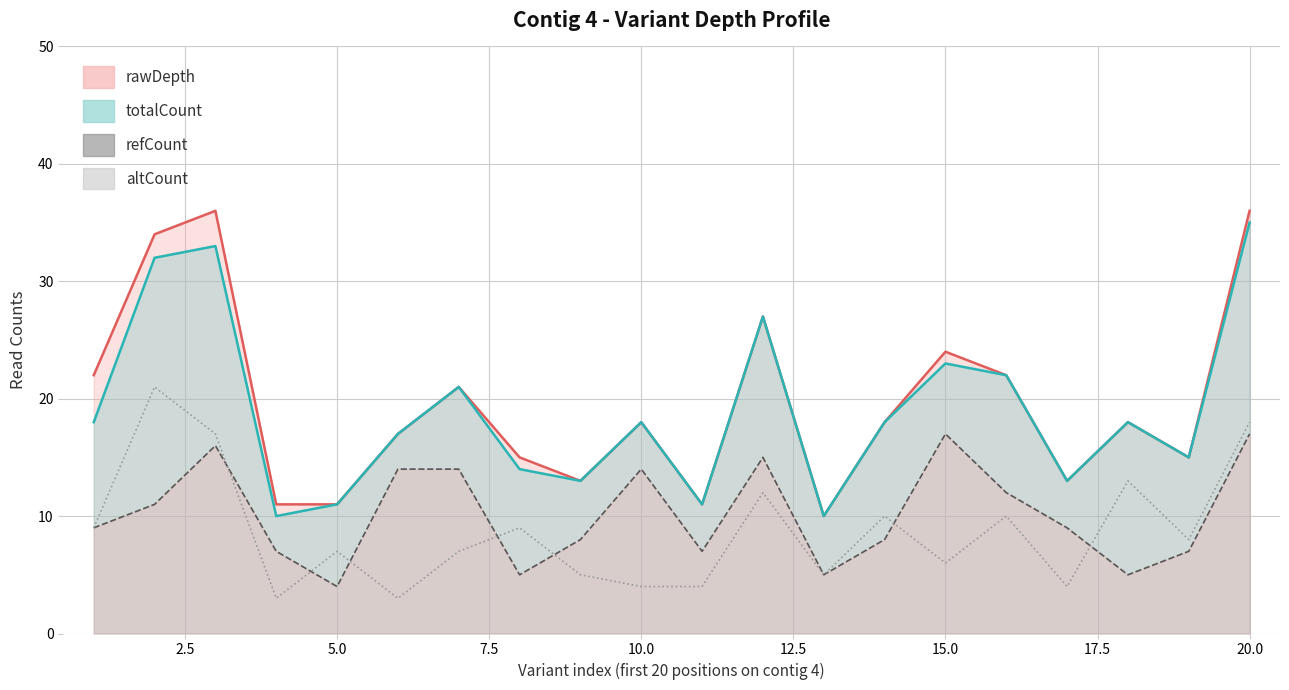

Which series has the largest range (max minus min)?

rawDepth